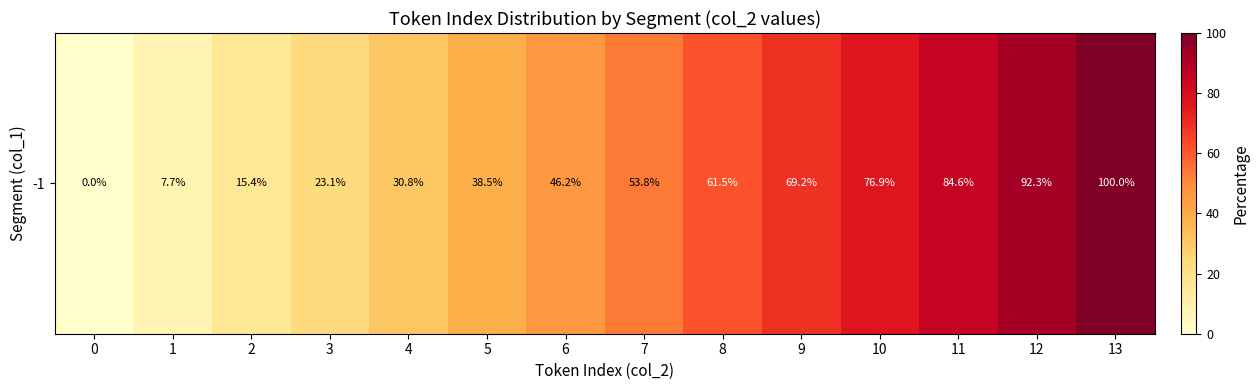

What is the difference between the maximum and minimum values?

100.0